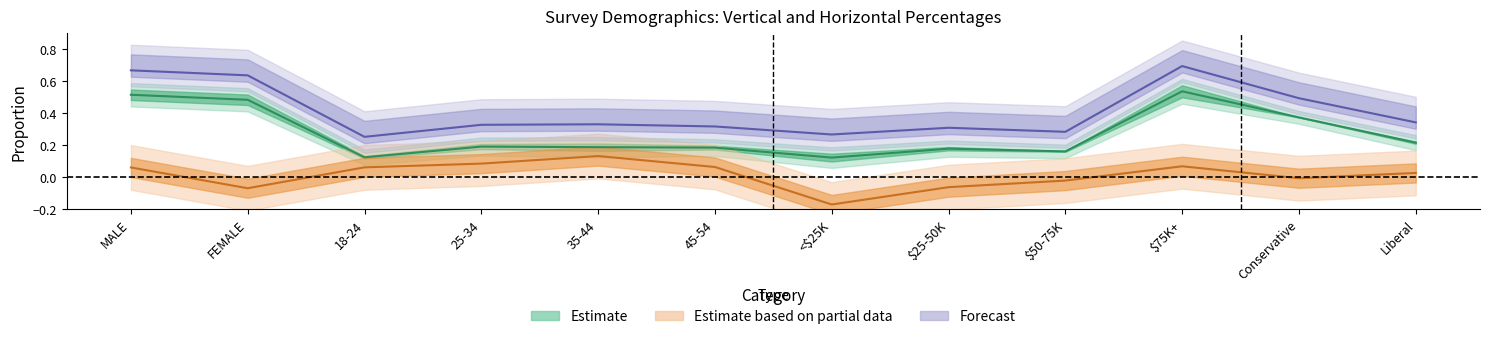

How many interior local valleys does the Vertical % (subgroup) series have?

3